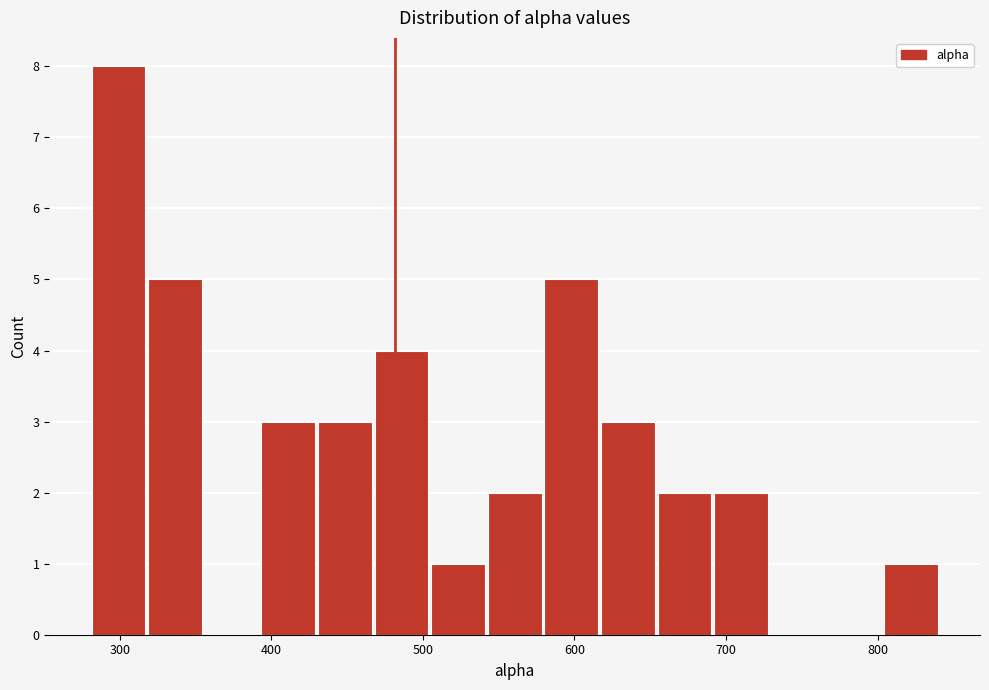

Around what value on the x-axis is the tallest bar? Give the approximate position of its centre, as read against the axis.

300